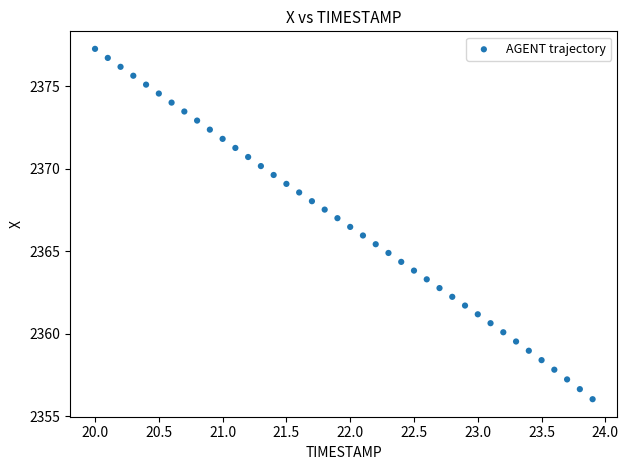

What is the range of X values (max minus min)?

3.9